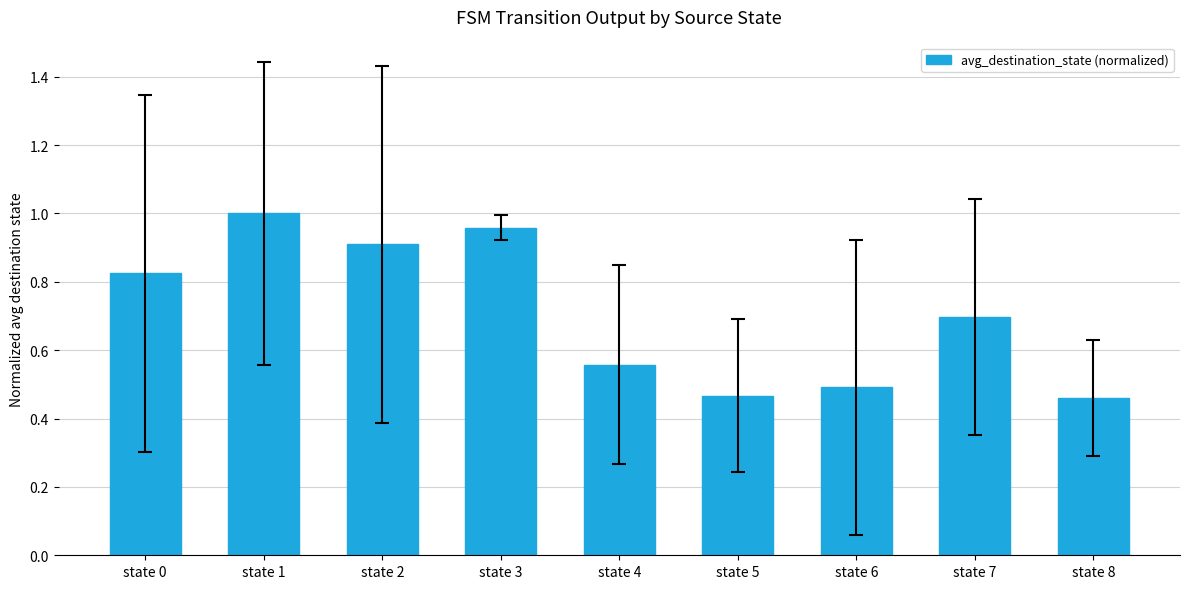

What is the sum of the values at state 4 and state 3?

1.5